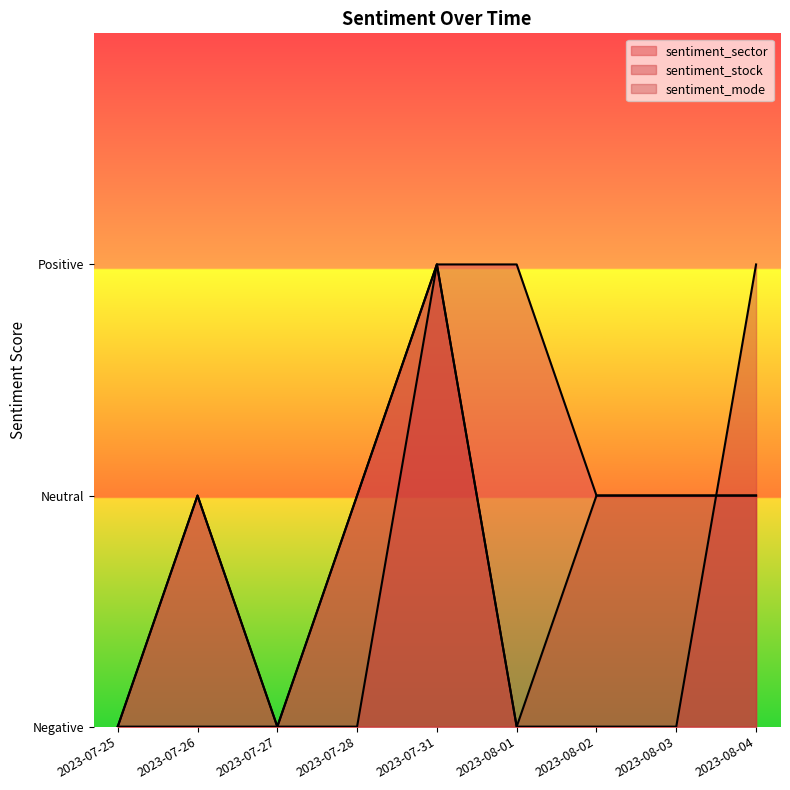

Reading left to right, what are all the values shown in this chart?

sentiment_sector: 0	1	0	1	2	2	1	1	1
sentiment_stock: 0	0	0	0	2	0	0	0	2
sentiment_mode: 0	1	0	1	2	0	1	1	1